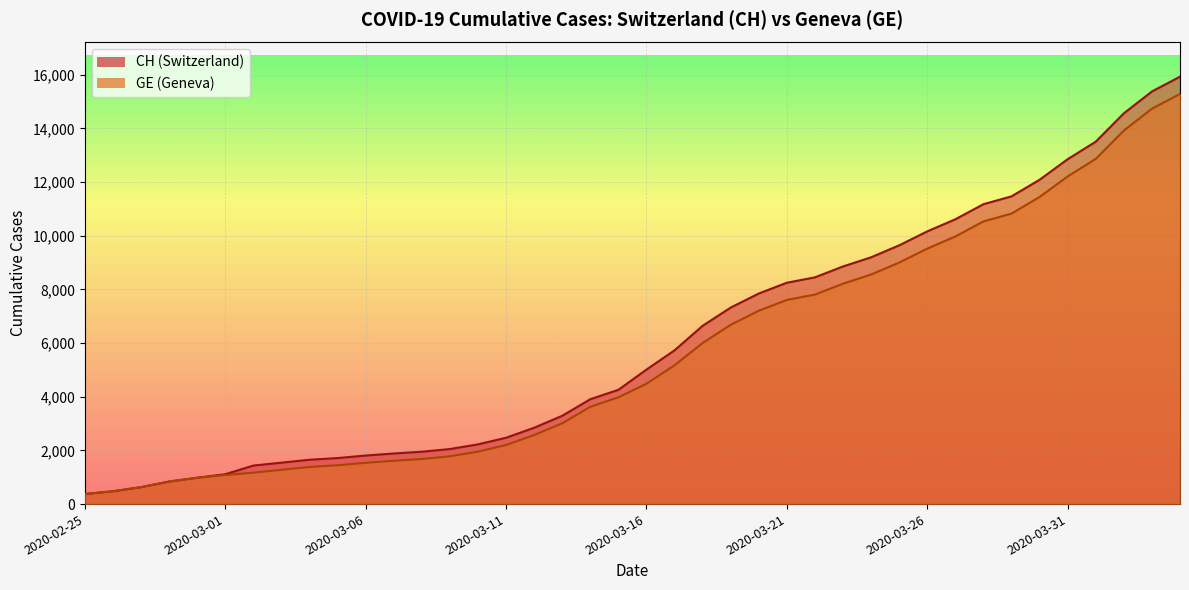

Where is CH nearest to the value 8150?

2020-03-21